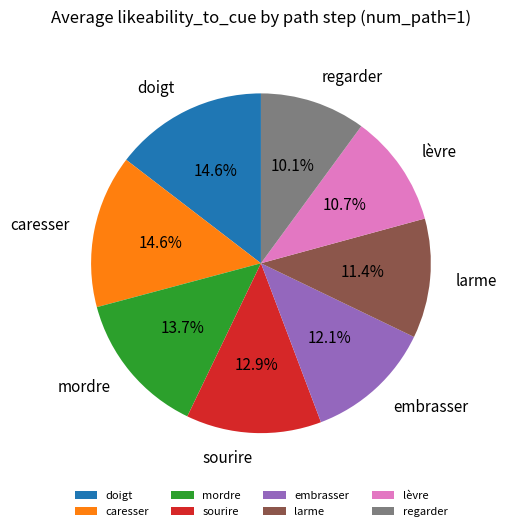

Which slice is the smallest?

regarder